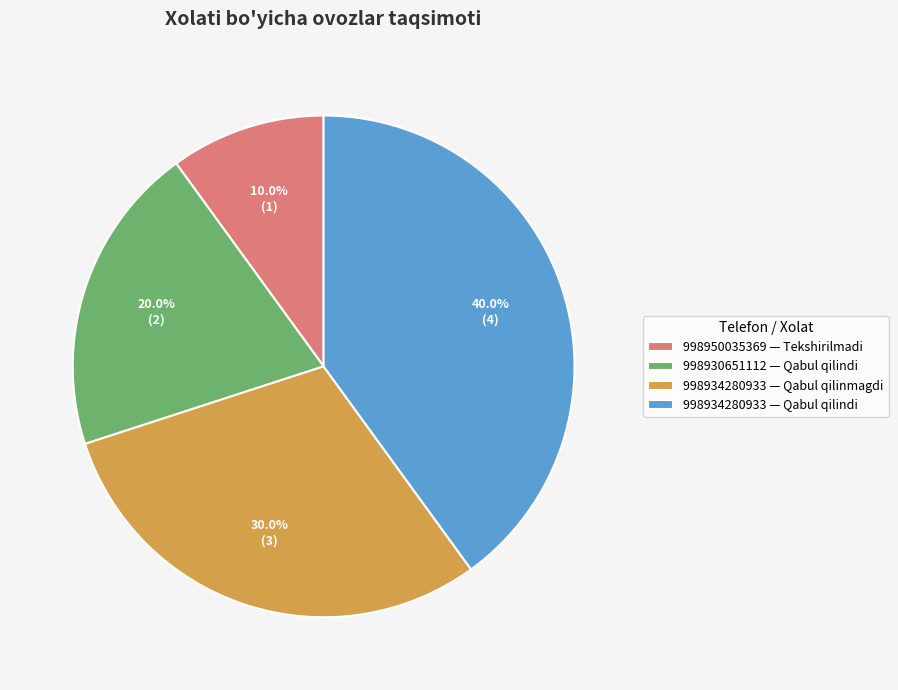

How much of the chart is everything except 998934280933 — Qabul qilinmagdi?

70.0%